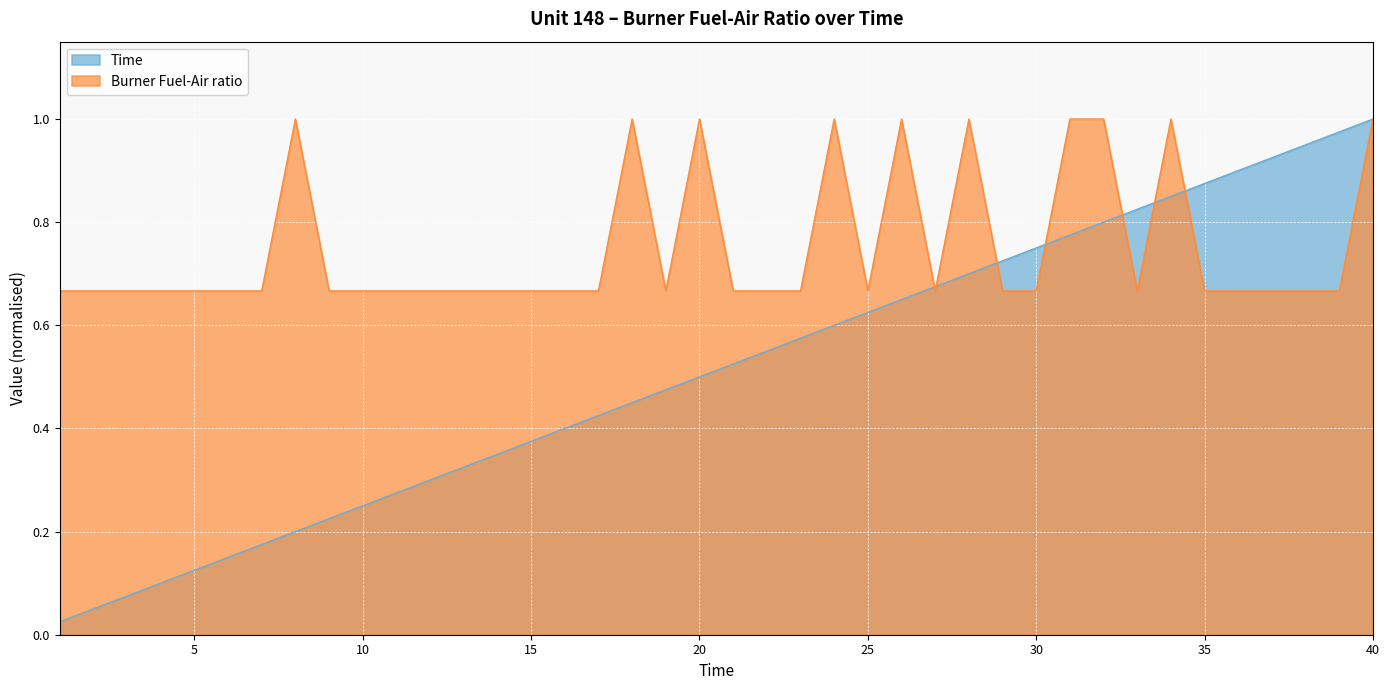

List the series in order of their peak value, highest first.

Burner Fuel-Air ratio, Time